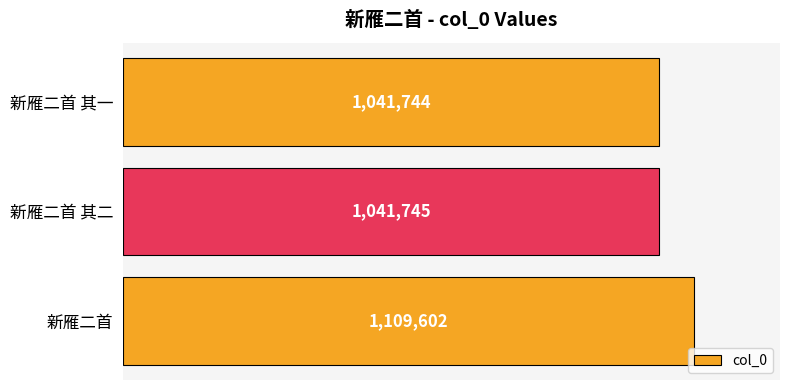

What is the change in value from 新雁二首 to 新雁二首 其二?

-67857